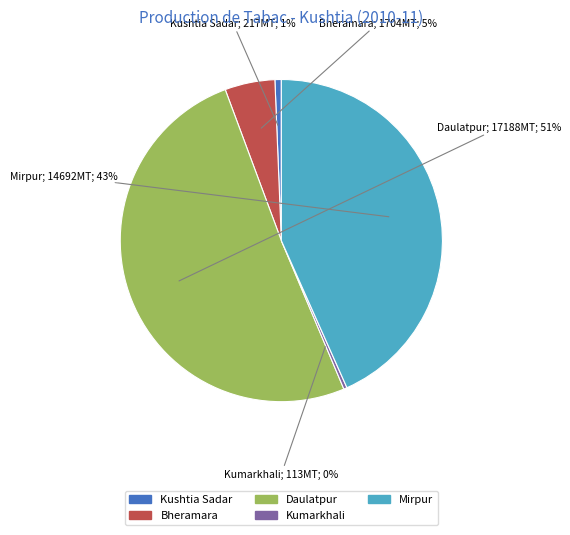

How many segments does this pie chart have?

5